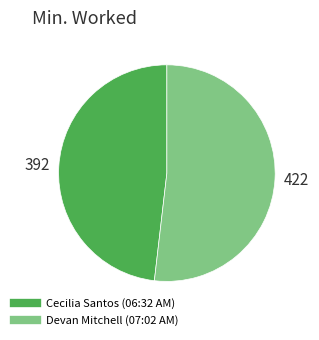

Is it true that Cecilia Santos (06:32 AM) is 60% of the pie?

False